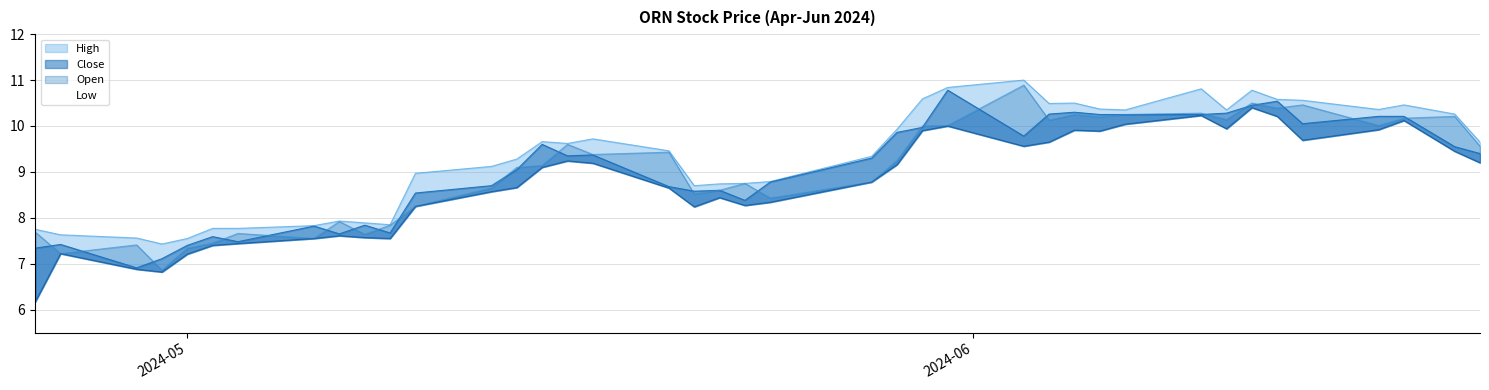

How many values in the Open series are below 9?

18